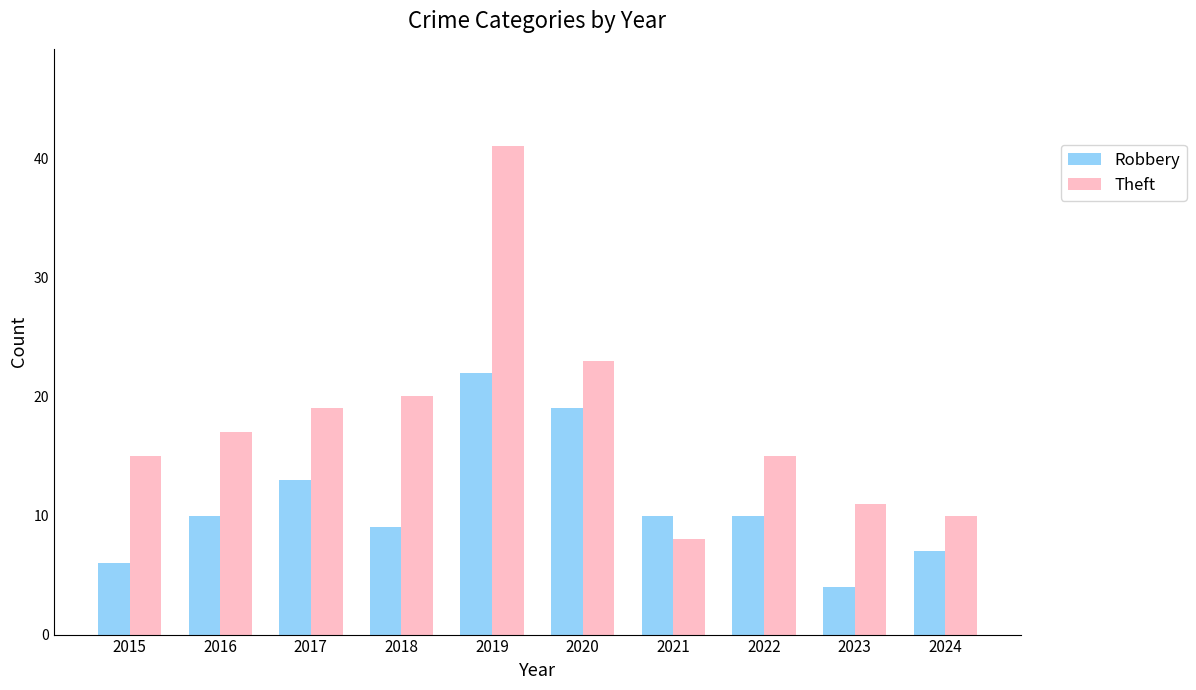

Read the Theft value at 2015, to the nearest 5.

15